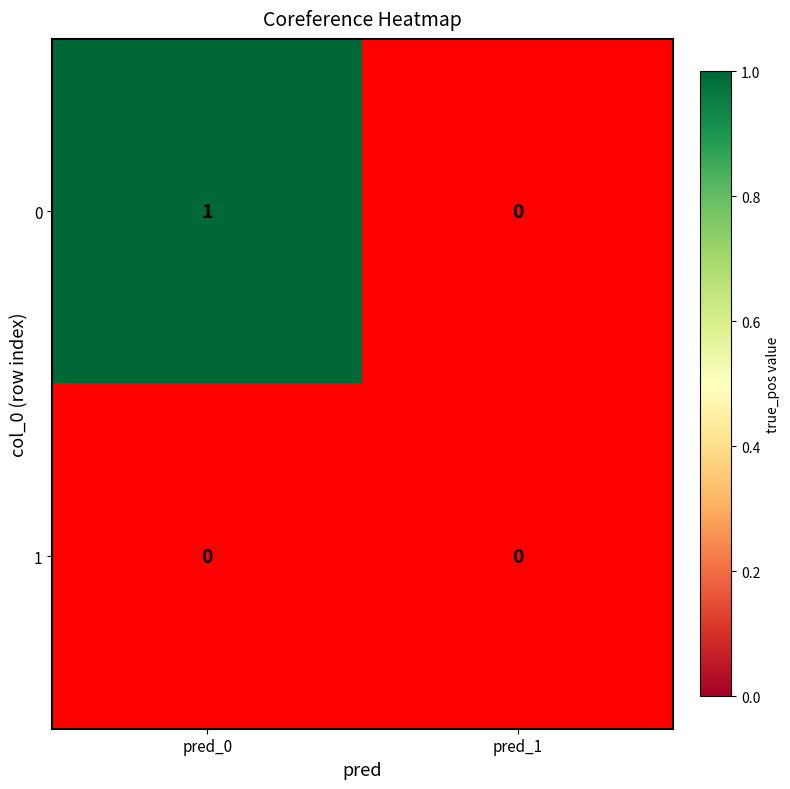

What is the sum of all 0 values?

1